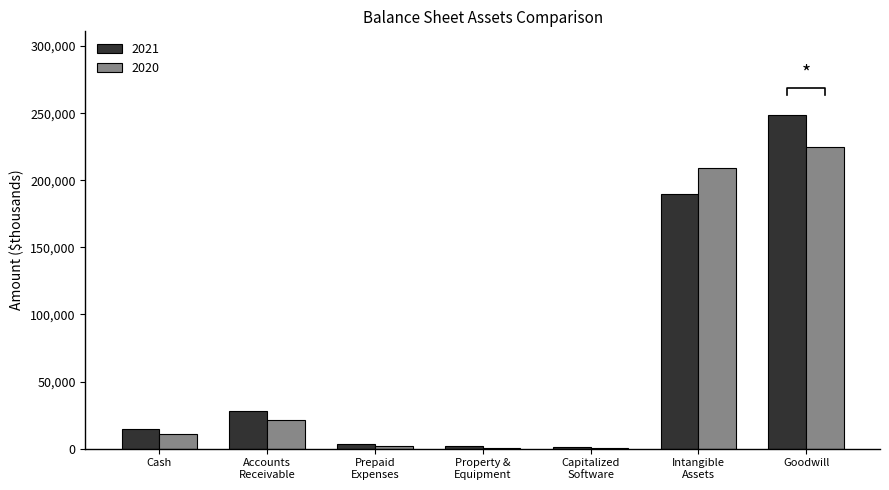

Between Prepaid
Expenses and Property &
Equipment, which series saw the biggest shift?

2021